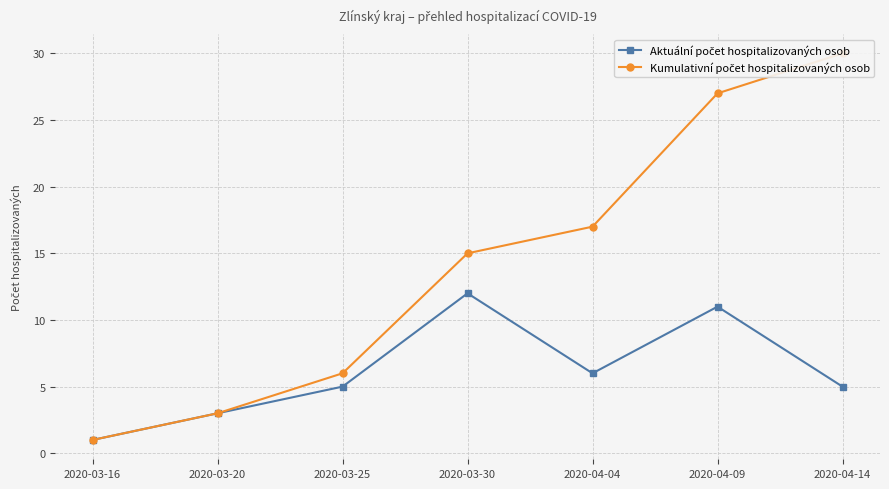

What is the value of the Aktuální počet hospitalizovaných osob point at the 7th from the left?

5